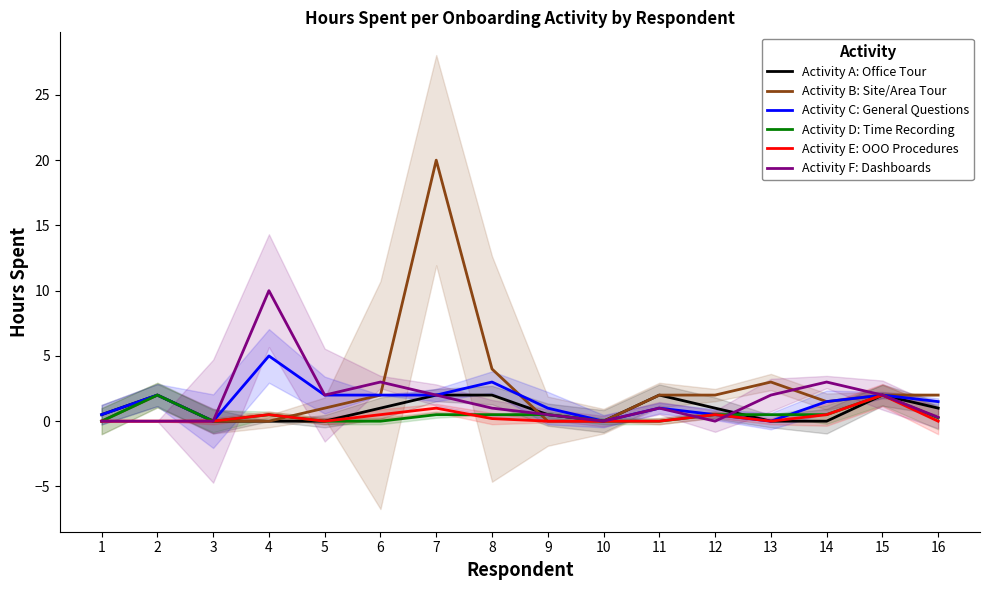

Where is the first local minimum for Activity F: Dashboards?

5